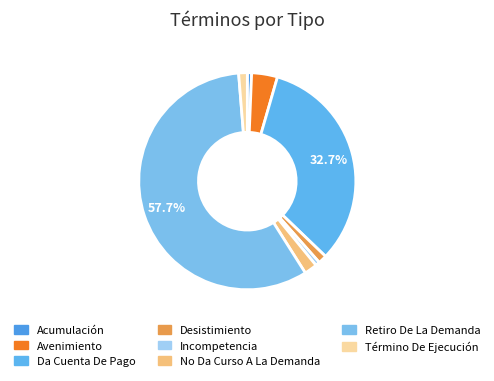

Does any single category account for the majority?

Yes